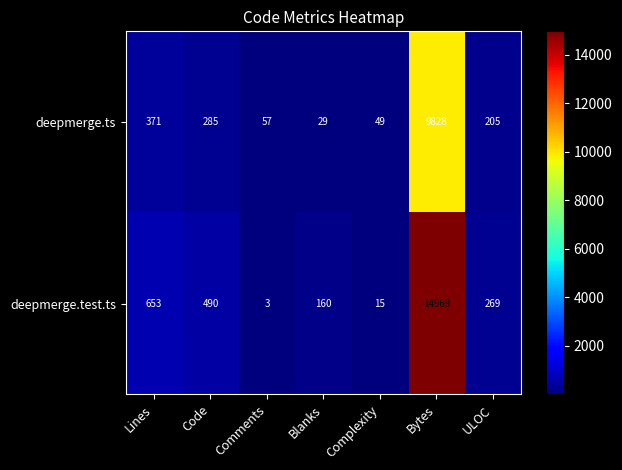

Reading right to left, list all the values displayed in this chart.

deepmerge.ts: ULOC=205	Bytes=9828	Complexity=49	Blanks=29	Comments=57	Code=285	Lines=371
deepmerge.test.ts: ULOC=269	Bytes=14969	Complexity=15	Blanks=160	Comments=3	Code=490	Lines=653